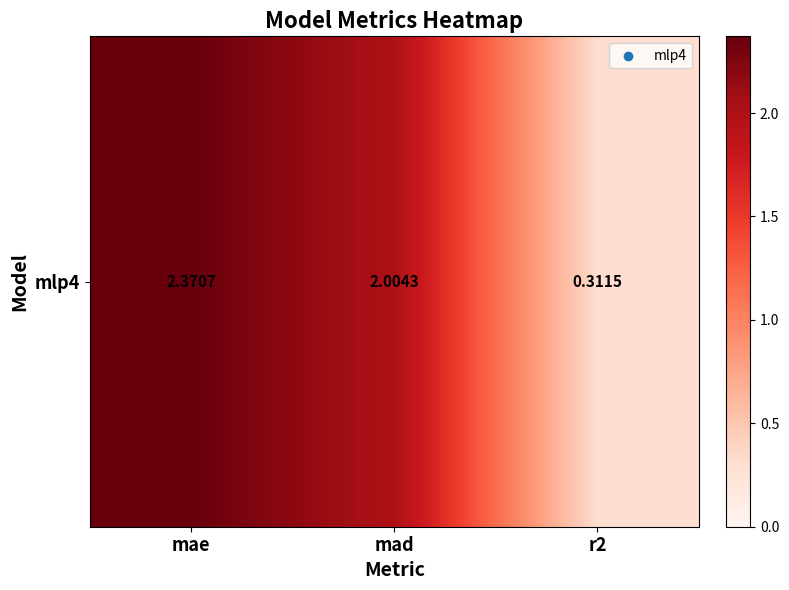

Reading left to right, transcribe all the data shown in this chart.

2.4	2.0	0.3